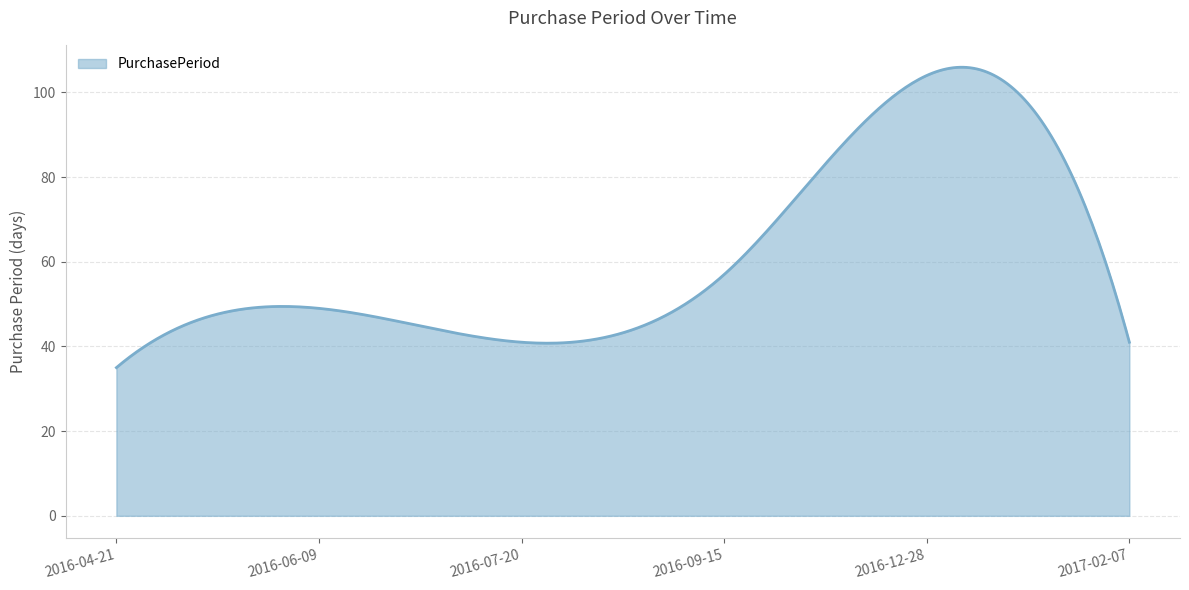

What is the greatest value displayed?

105.9